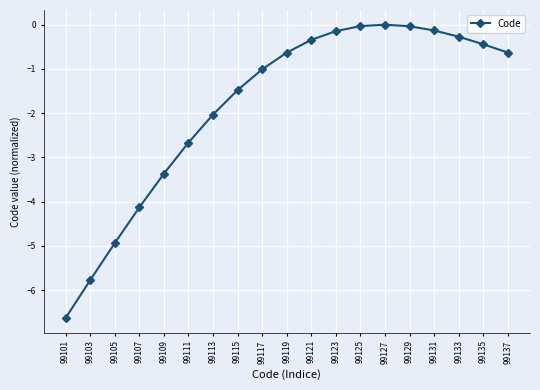

What is the difference between the maximum and minimum values?

6.6